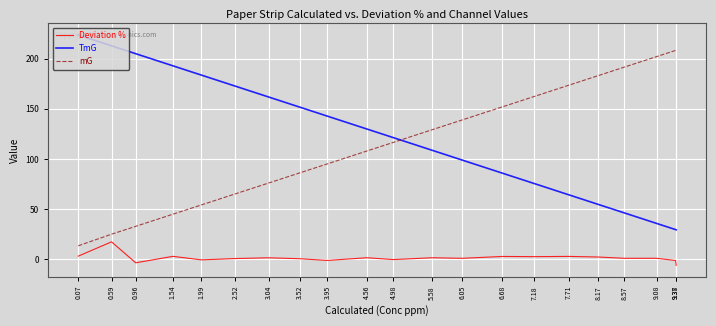

Which category has the lowest value in the Deviation % series?

9.38